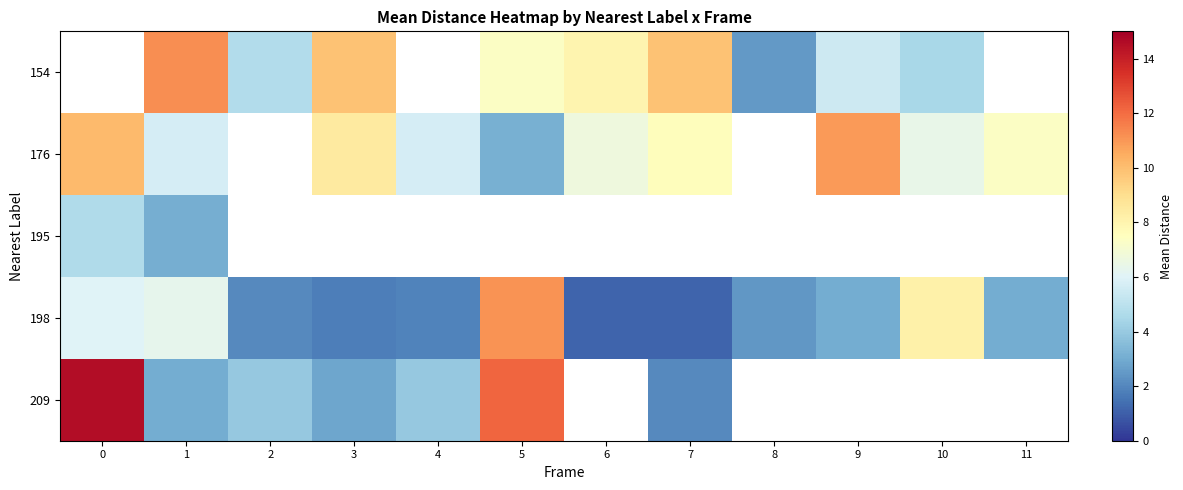

Which series has the largest range (max minus min)?

209